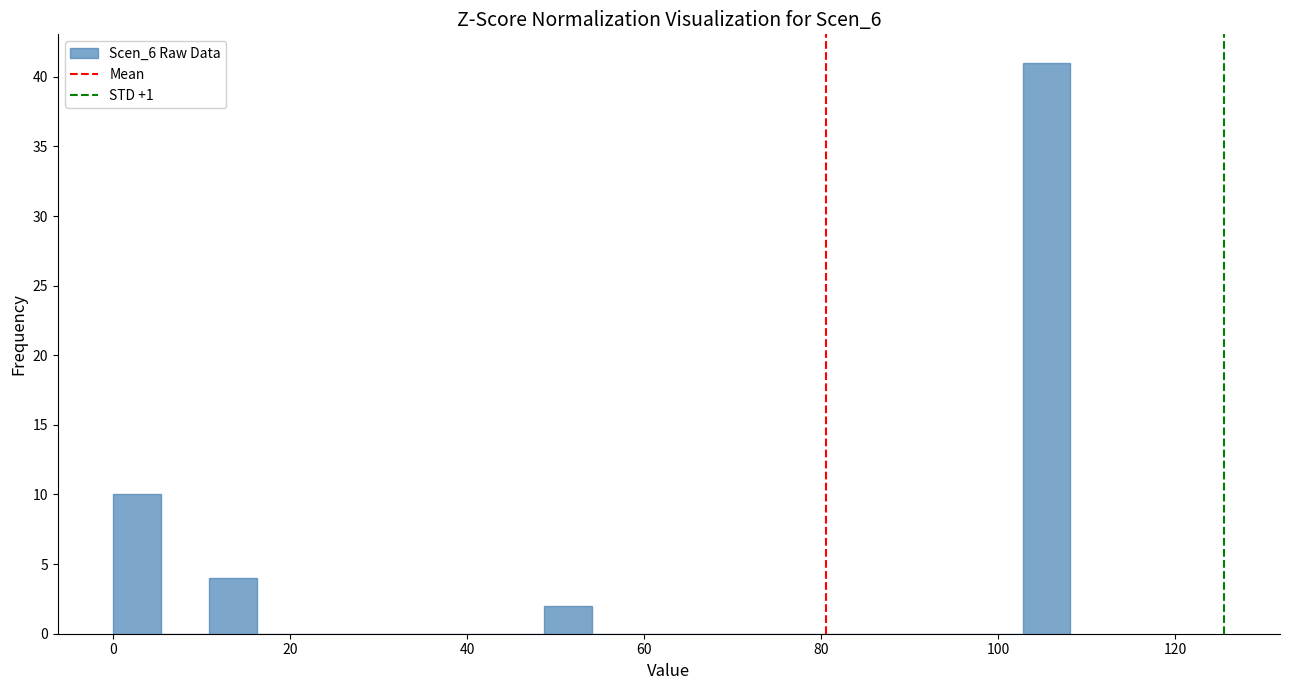

Around what value on the x-axis is the tallest bar? Give the approximate position of its centre, as read against the axis.

106